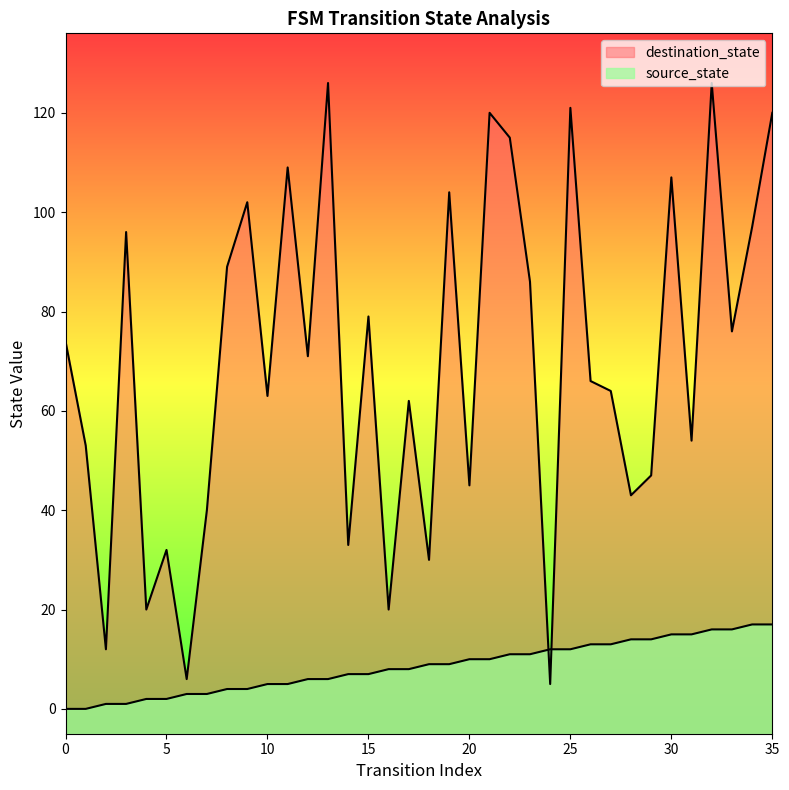

List the series in order of their overall mean, lowest first.

source_state, destination_state